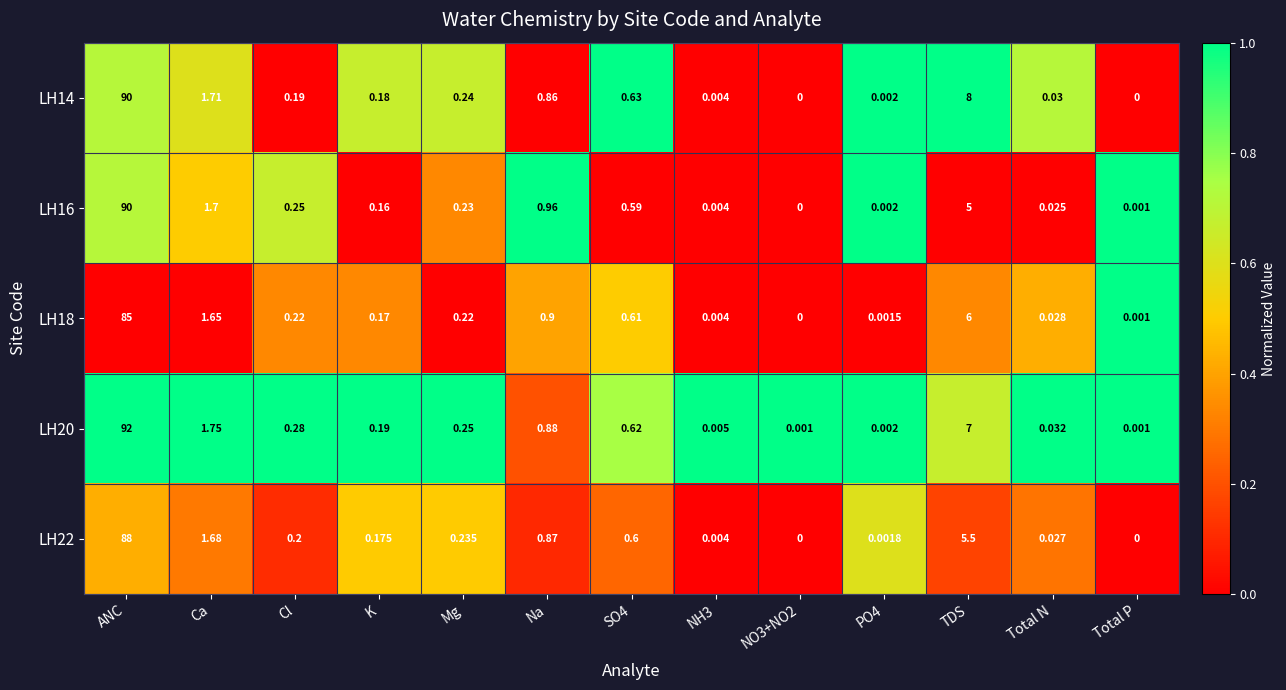

Which category has the highest value in the LH20 series?

ANC